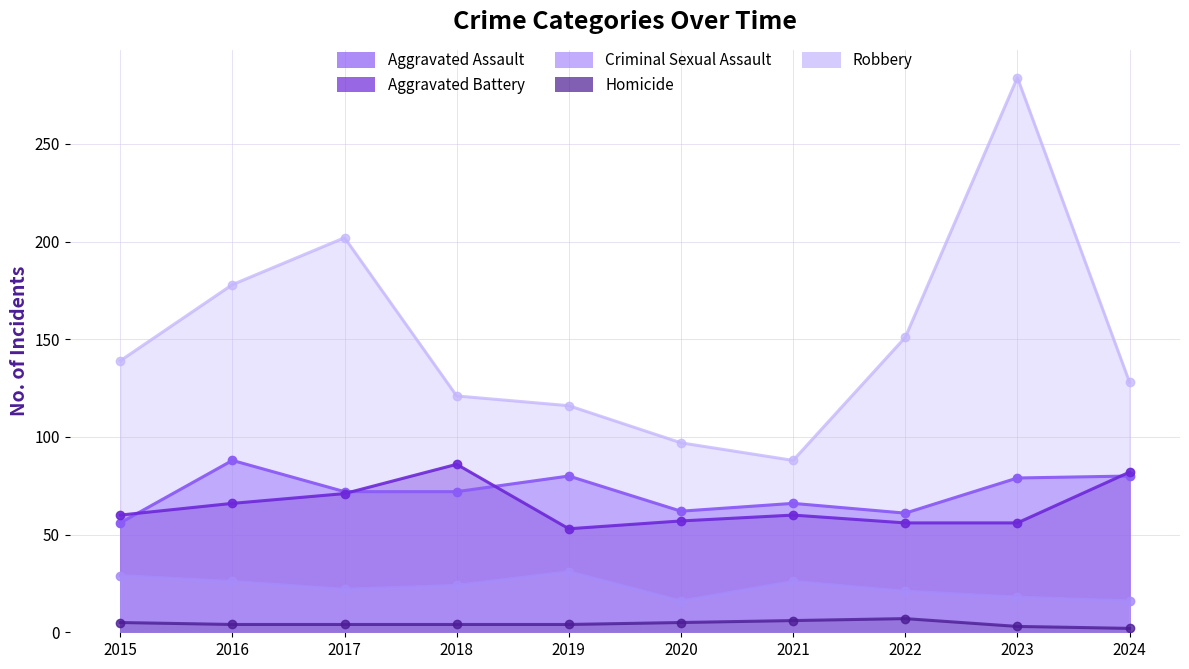

True or false: Aggravated Assault and Homicide intersect in this chart.

False